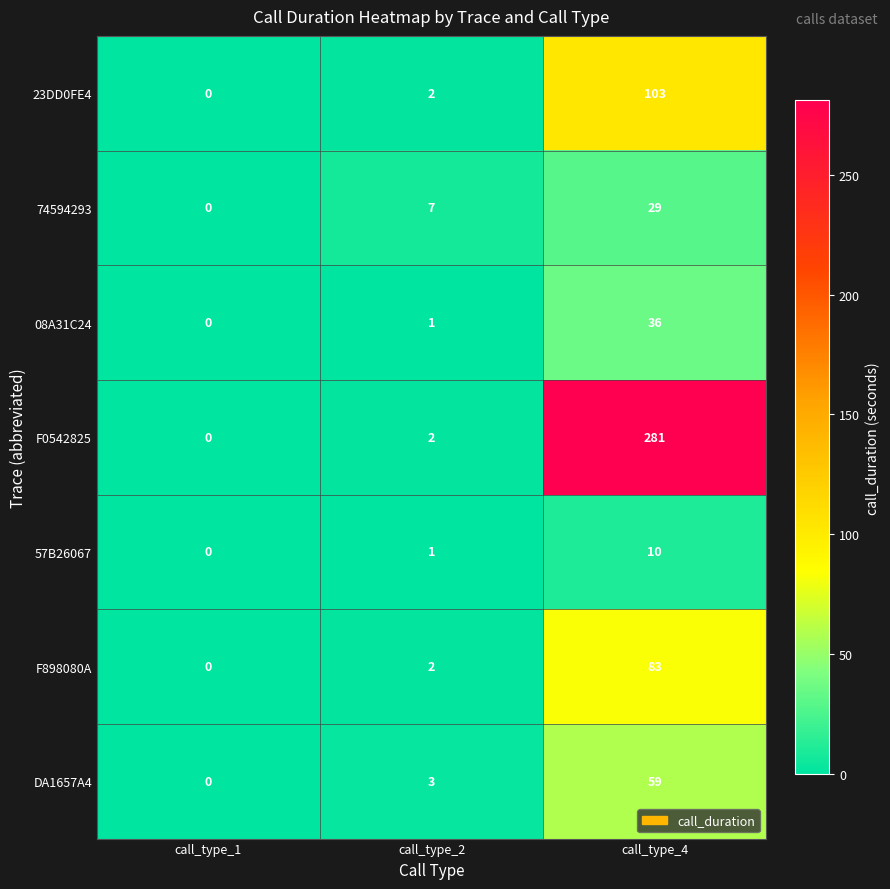

Which series has the largest total across all categories?

F0542825